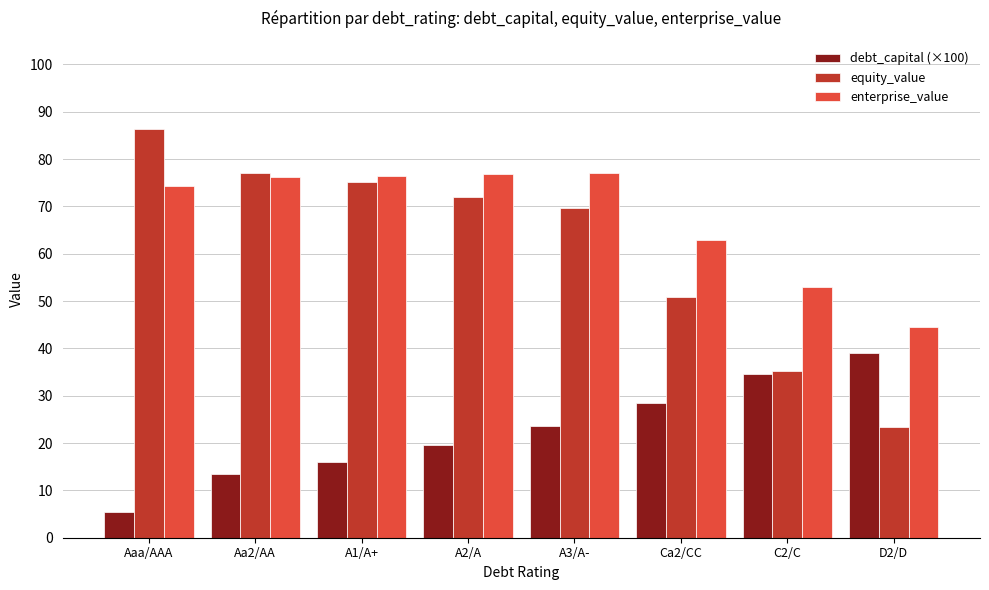

Does the chart contain any negative values?

No